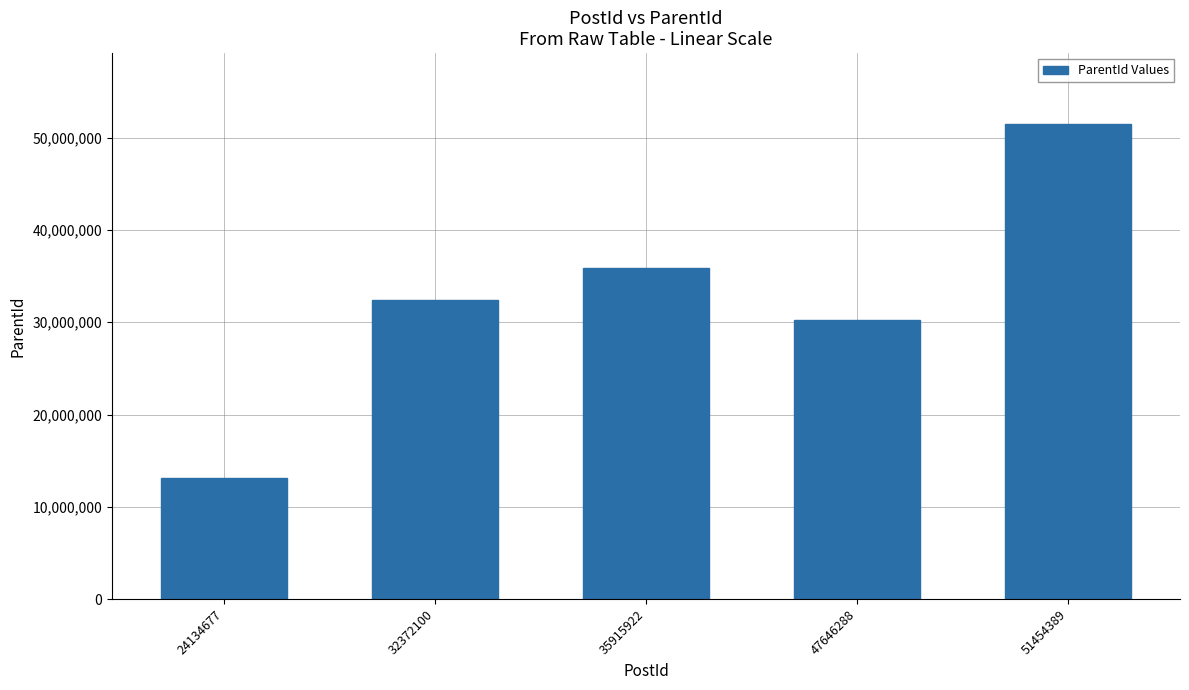

What is the sum of all values?

163060370